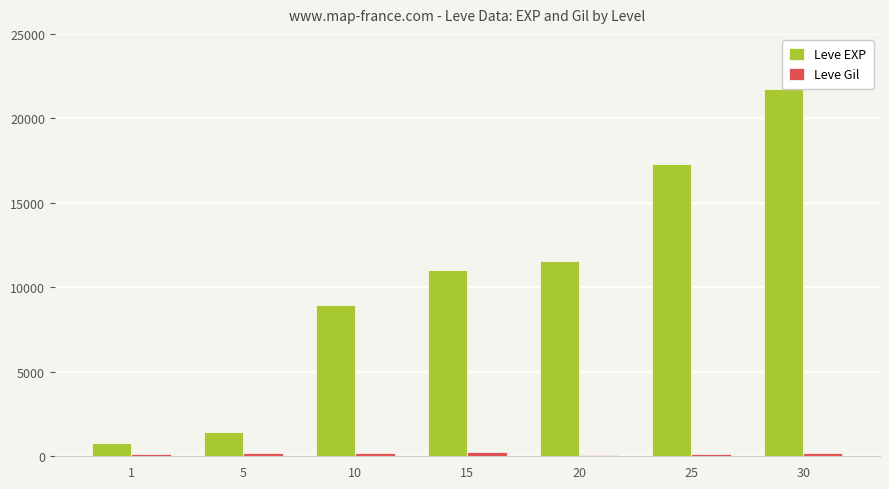

Which series changed the most between 1 and 30?

Leve EXP